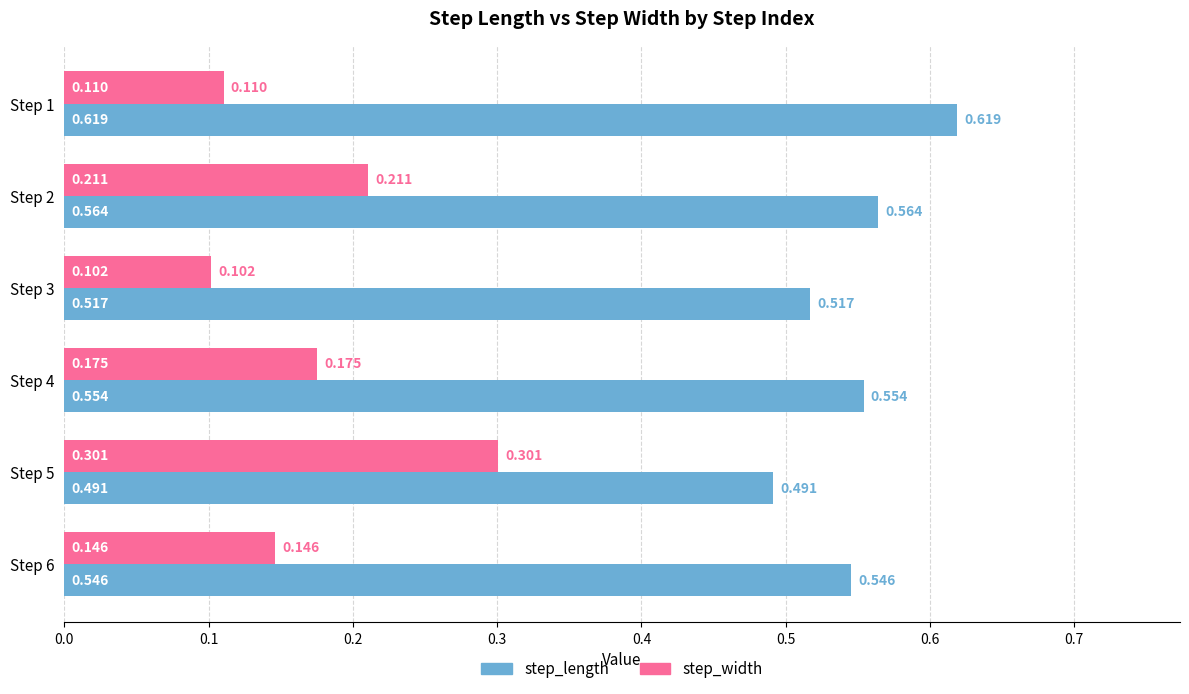

Where is step_width nearest to the value 0?

Step 3